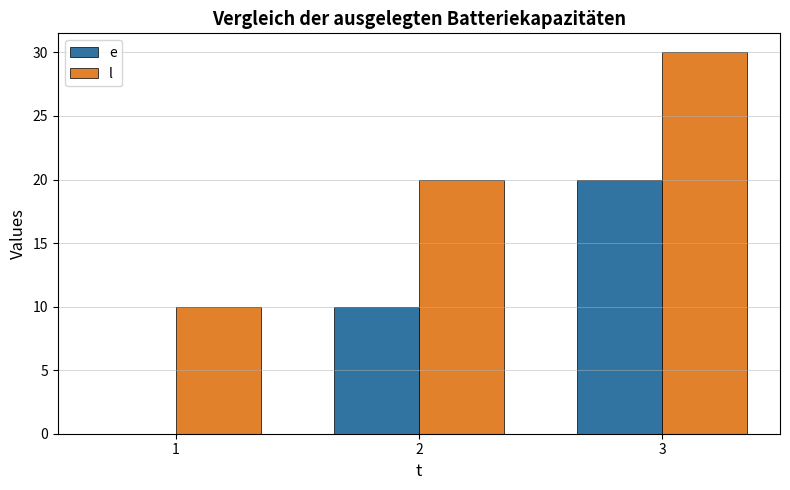

What is the total value across all series at 1?

10